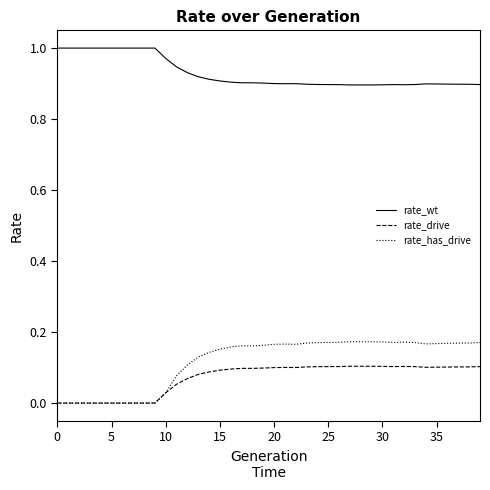

Which series has the largest range (max minus min)?

rate_has_drive